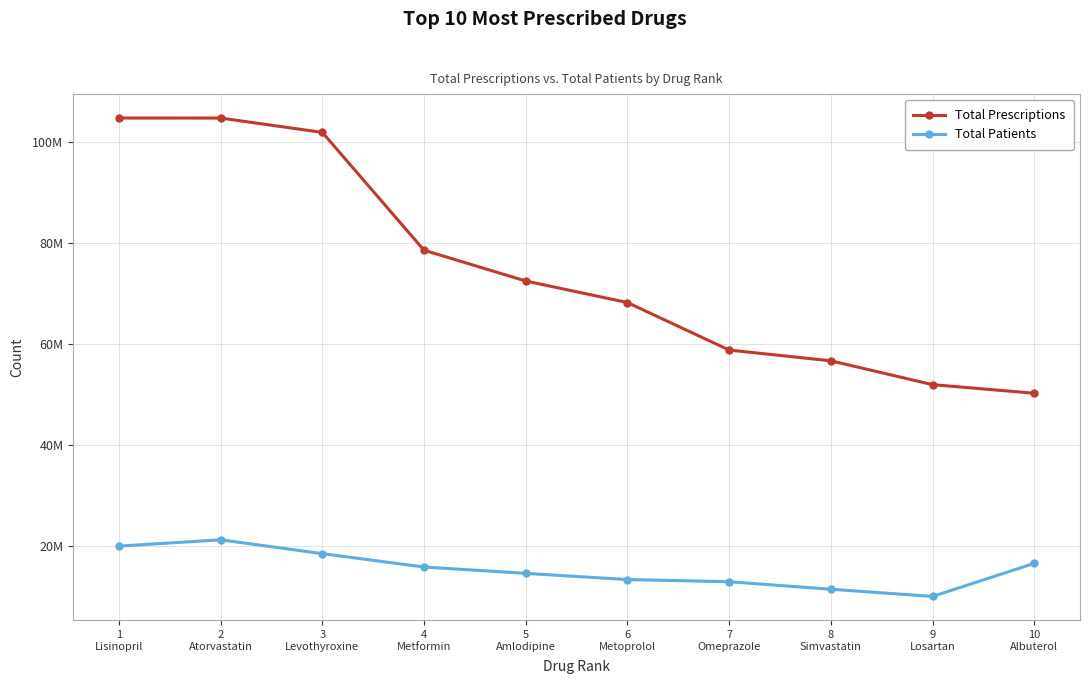

List the series in order of their peak value, highest first.

Total Prescriptions, Total Patients